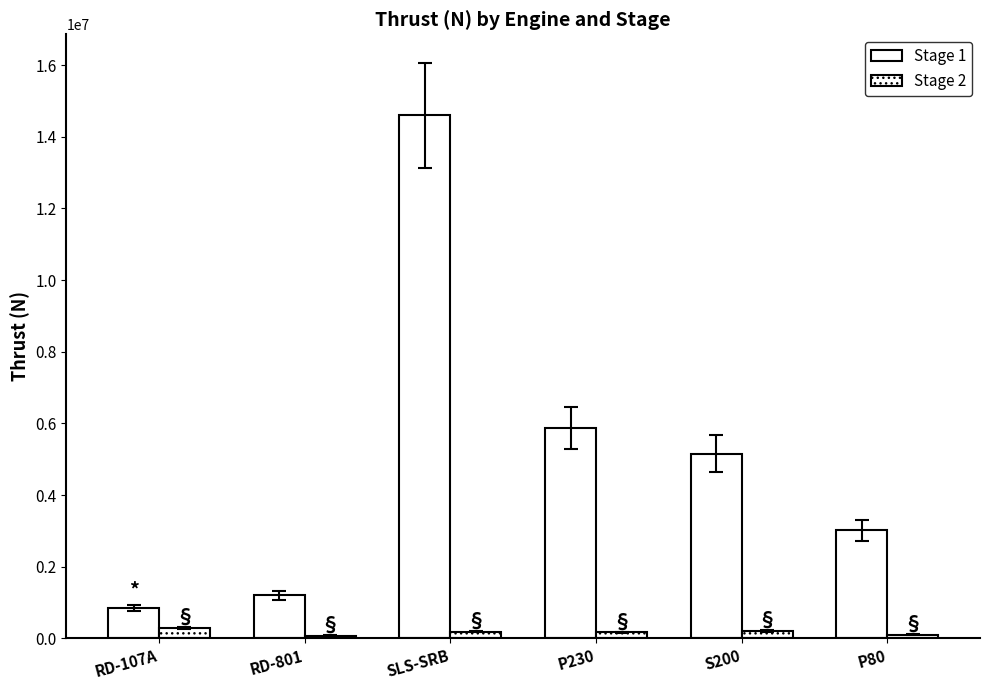

Which series has the widest spread of values?

Stage 1